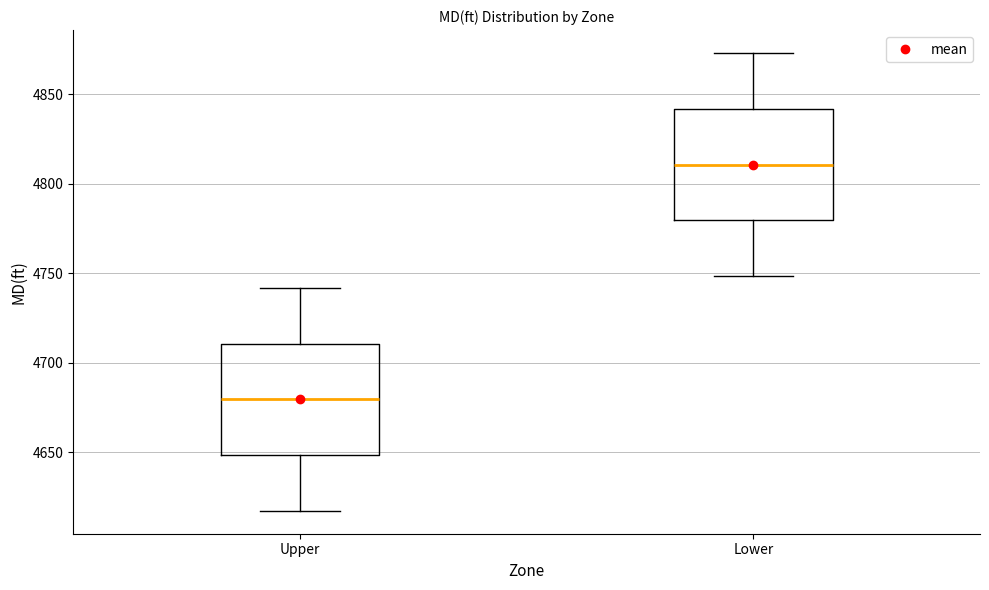

Which box's median line is the highest?

Lower